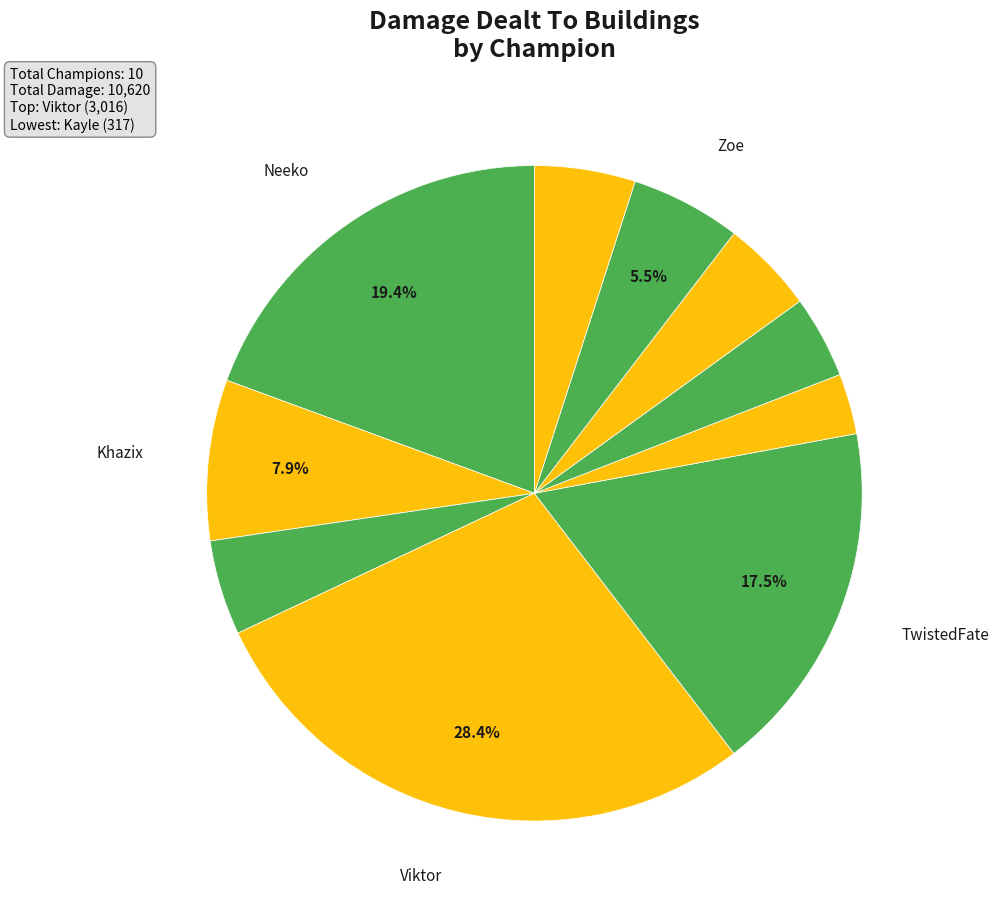

How many segments does this pie chart have?

10